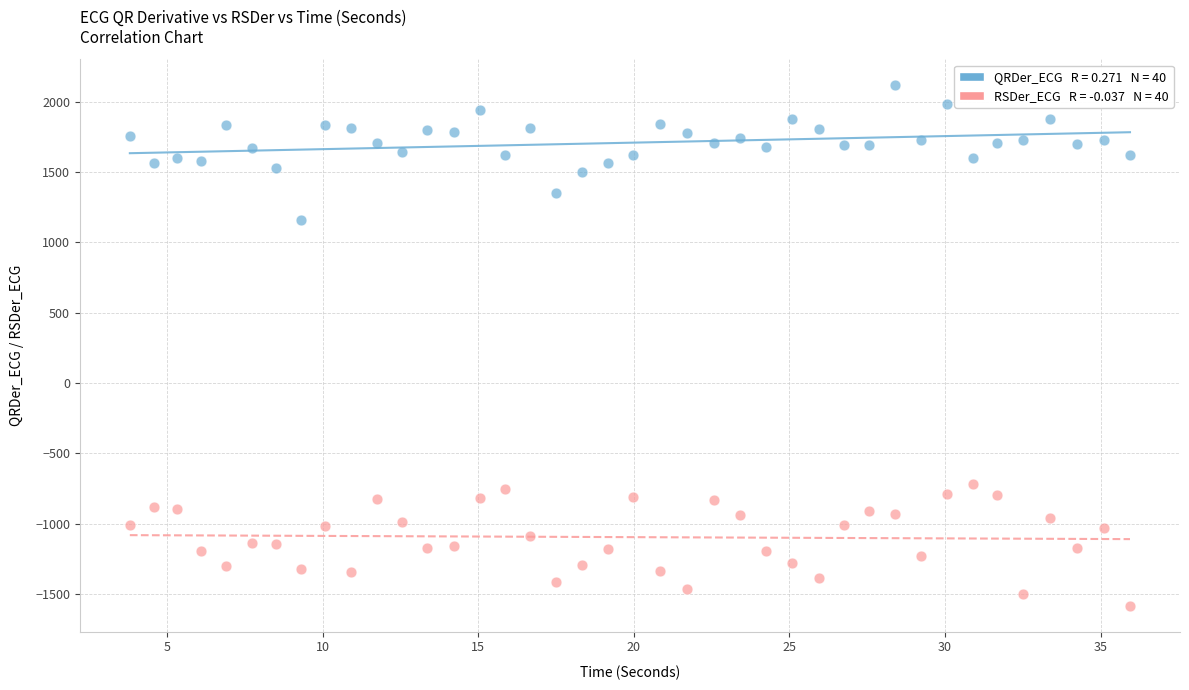

Across all series, what Y value is closest to 267?

1160.5